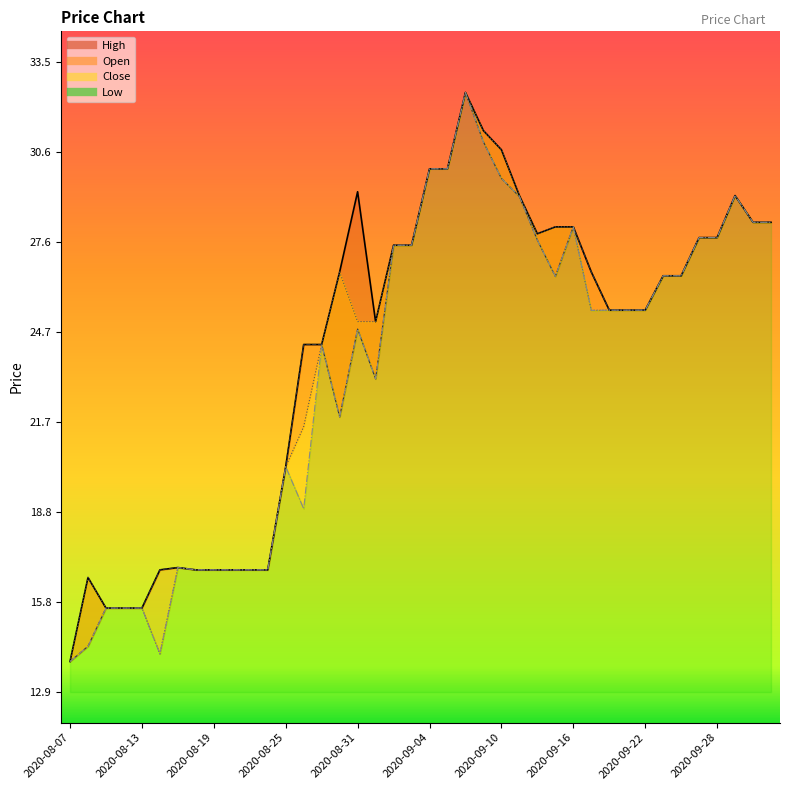

At which category does the chart reach its peak across all series?

2020-09-08